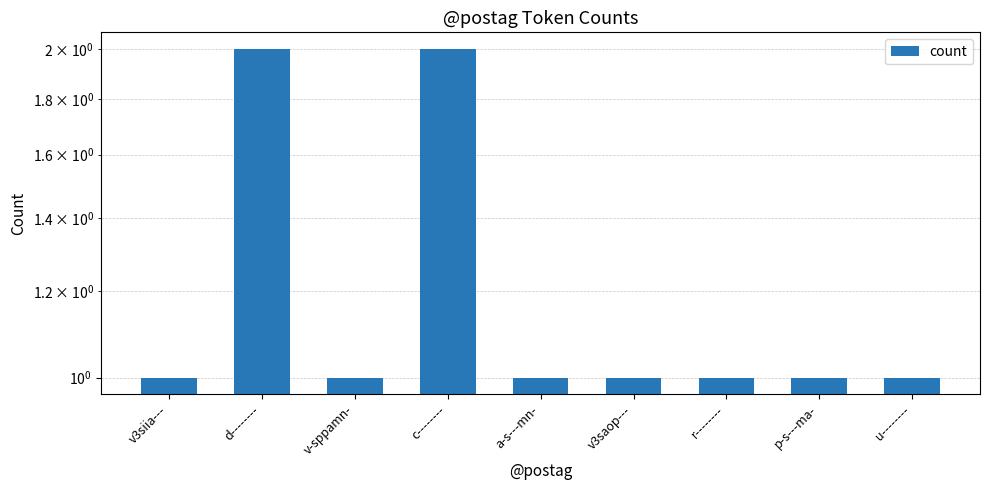

How many values exceed 1?

2